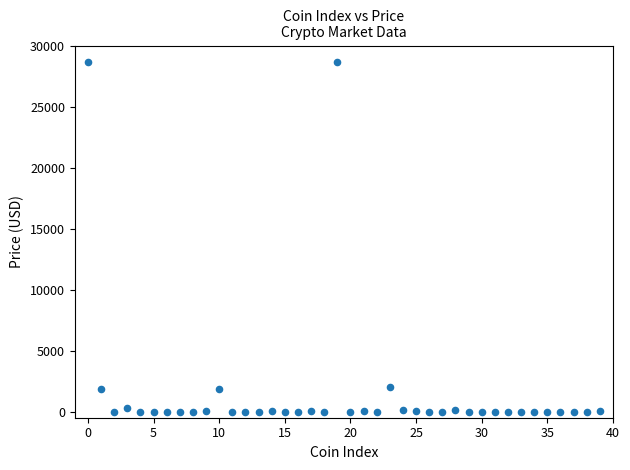

What is the range of Y values (max minus min)?

28651.7